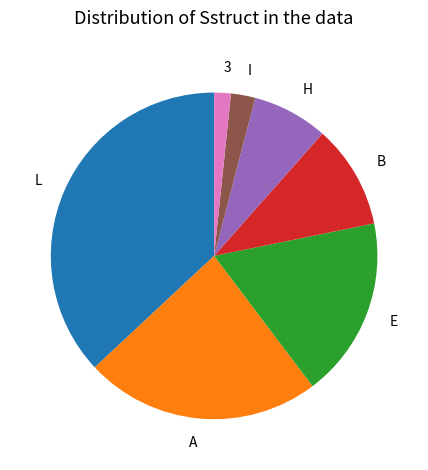

Rank the categories by value from highest to lowest.

L, A, E, B, H, I, 3